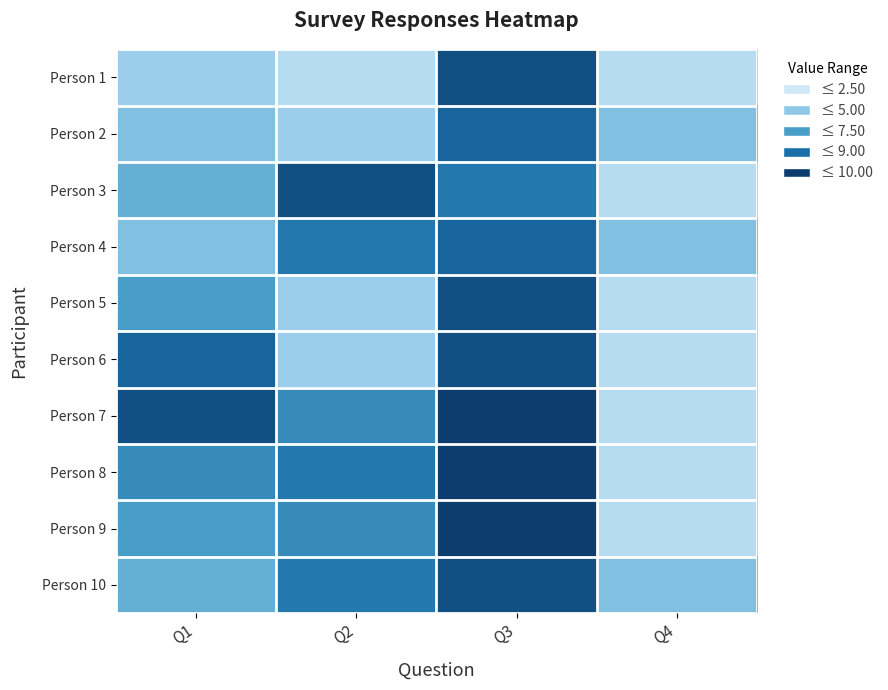

At which category is the sum across all series the highest?

Q3